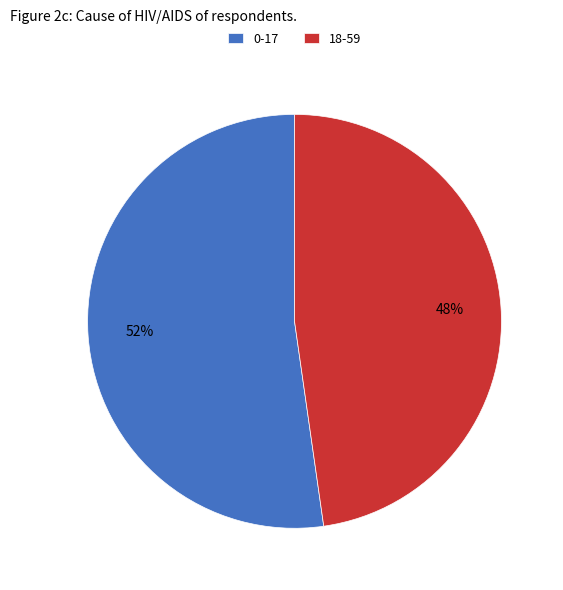

Do 18-59 and 0-17 together represent more than half of the pie?

Yes